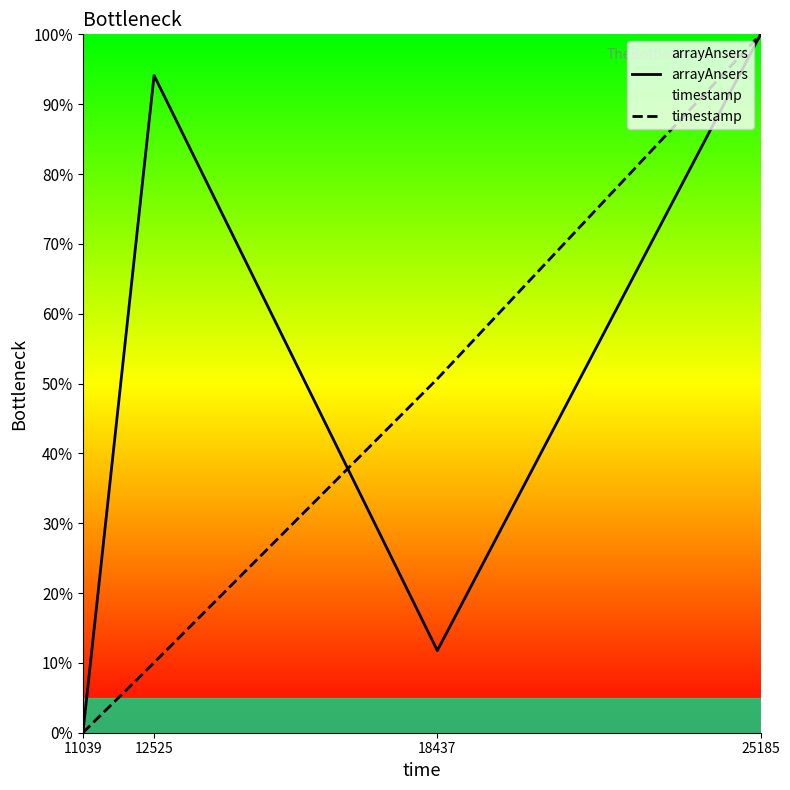

True or false: timestamp has a value of 1.0 at 25185.

True